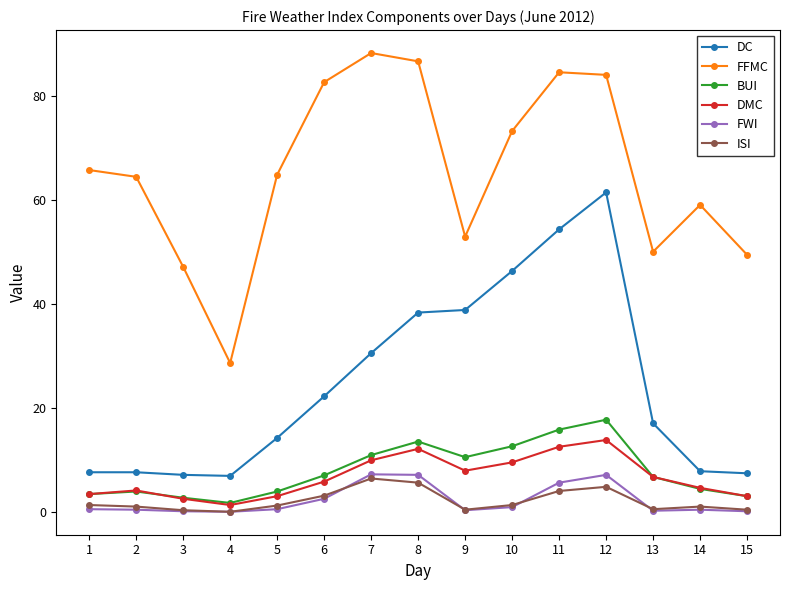

What is the maximum value for ISI?

6.4